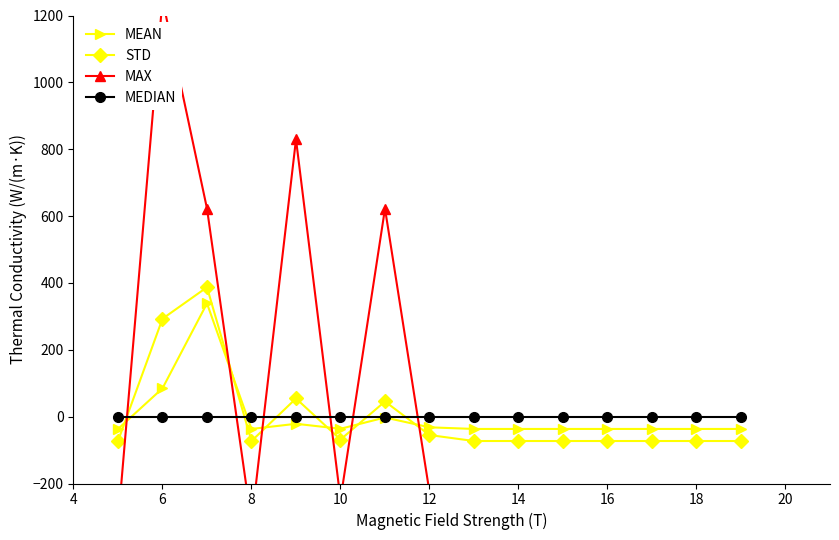

Is it true that STD equals -72.9 at 18?

True